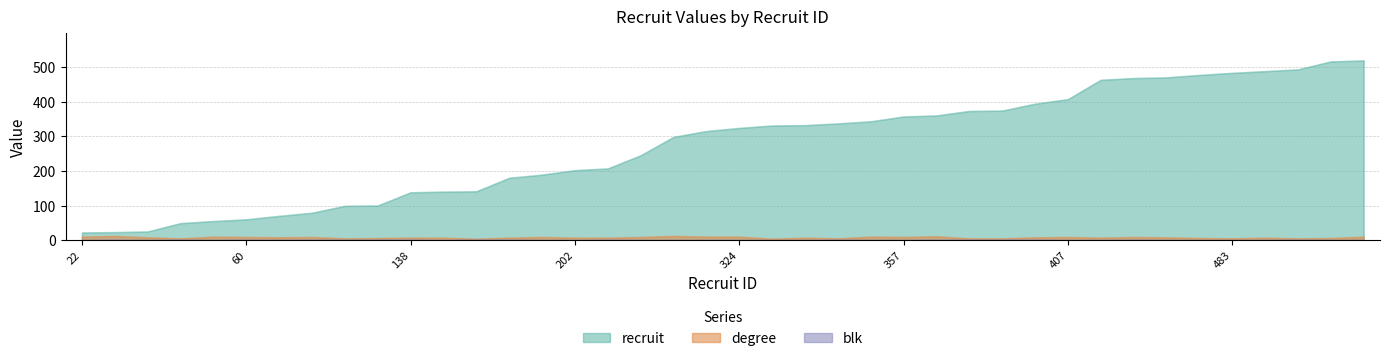

How many data points in degree are above 8?

16